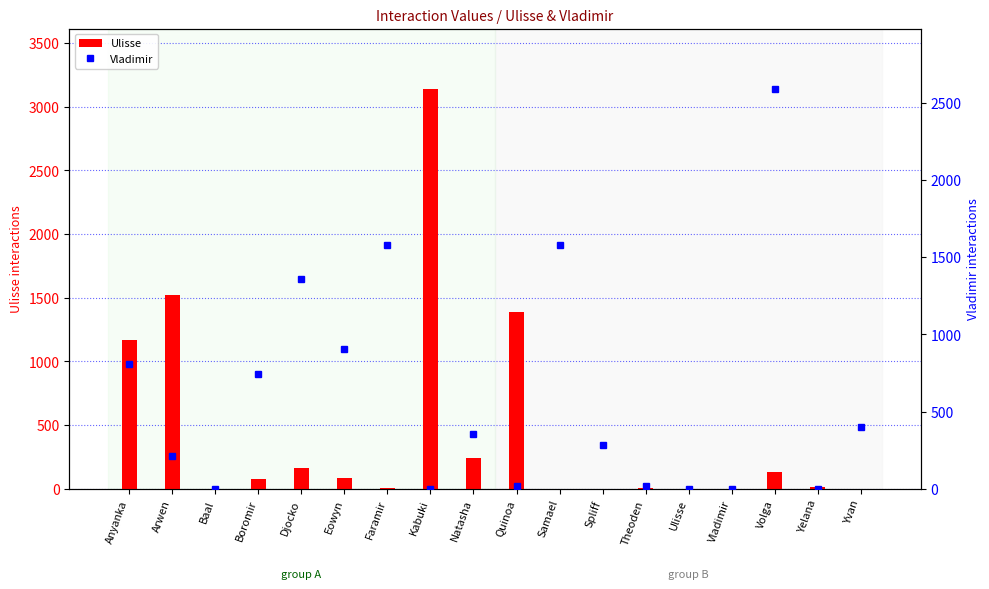

What is the label of the 9th bar from the right?

Quinoa